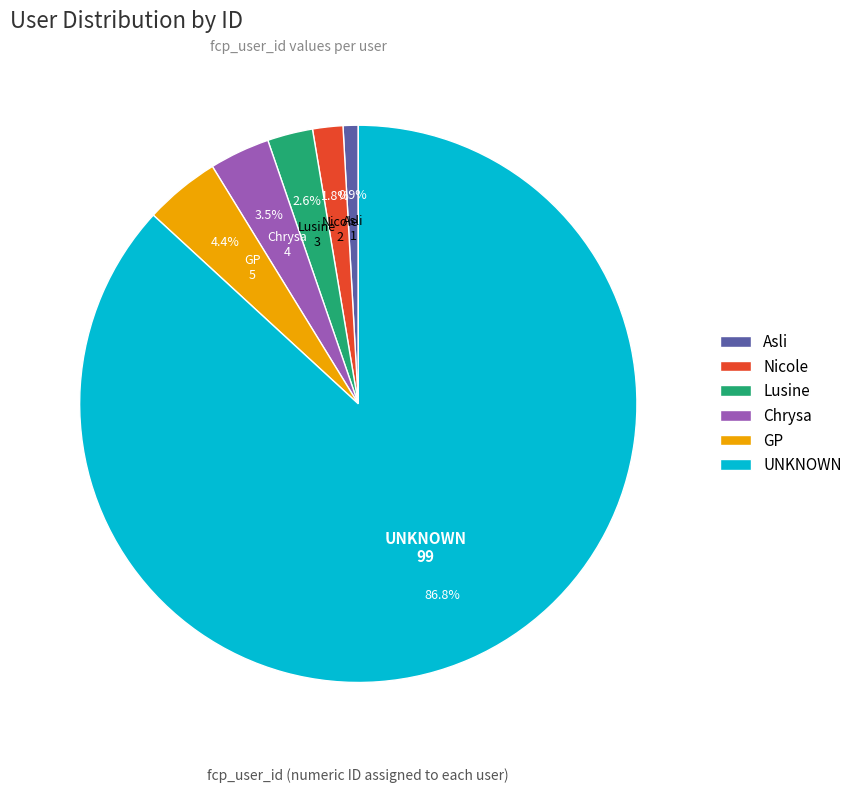

Approximately how many times larger is the value at Chrysa compared to Lusine?

1.3